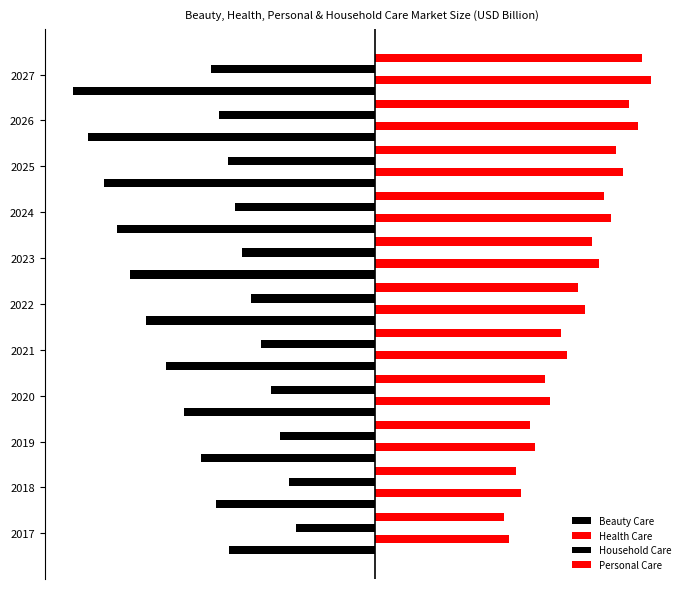

How many distinct data groups are displayed?

4